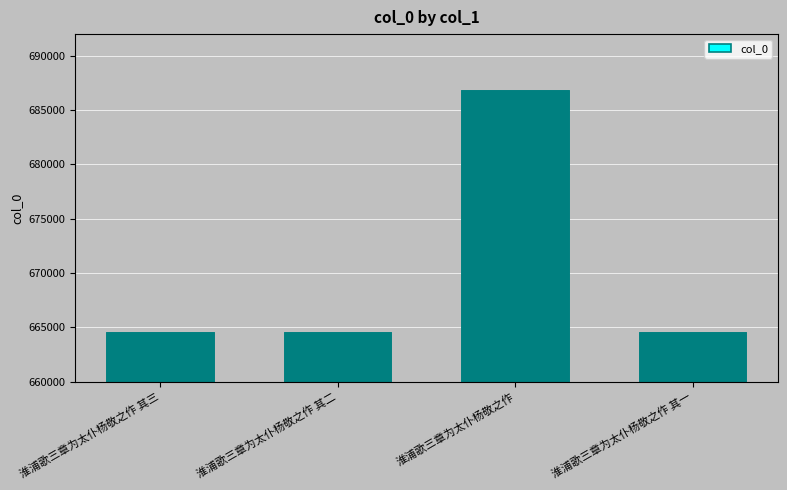

Does the chart contain any negative values?

No